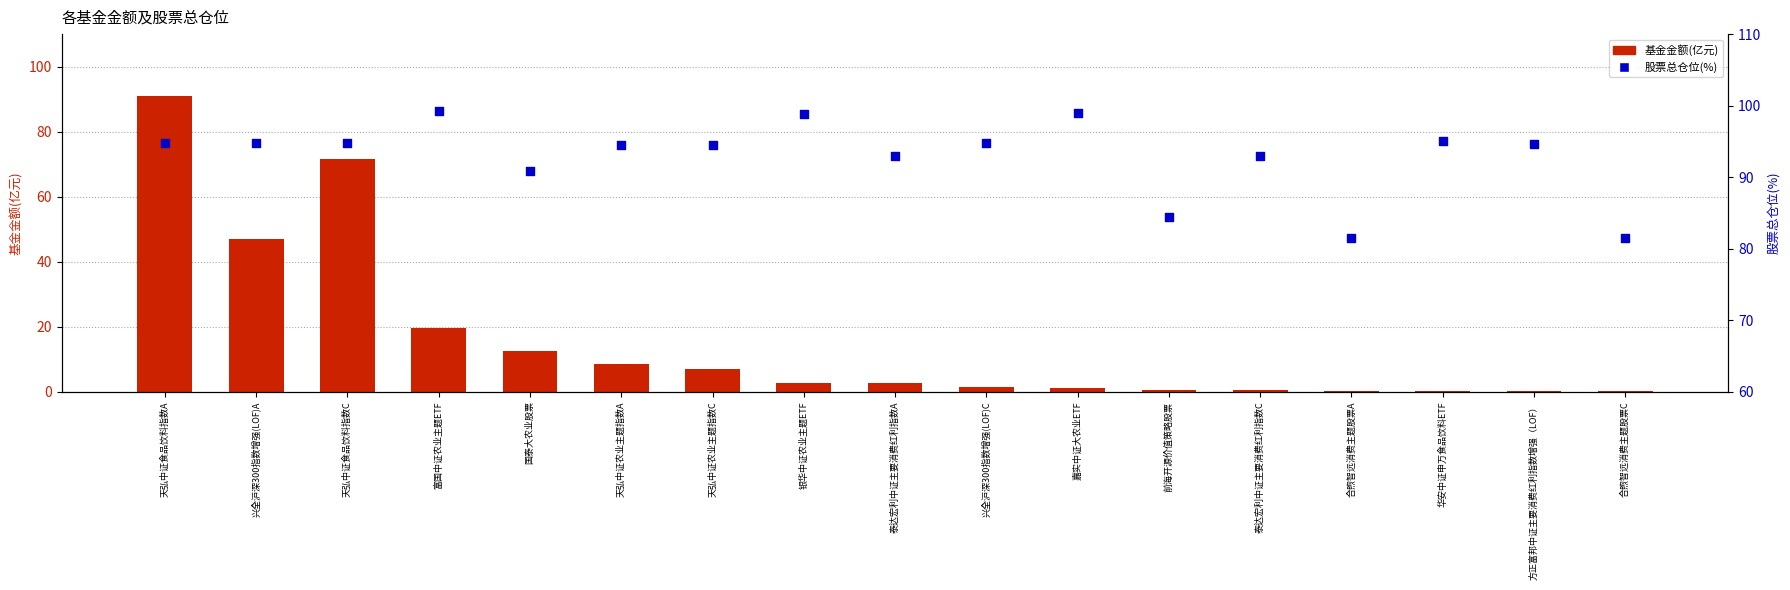

Which series contains the highest Y value?

股票总仓位(%)